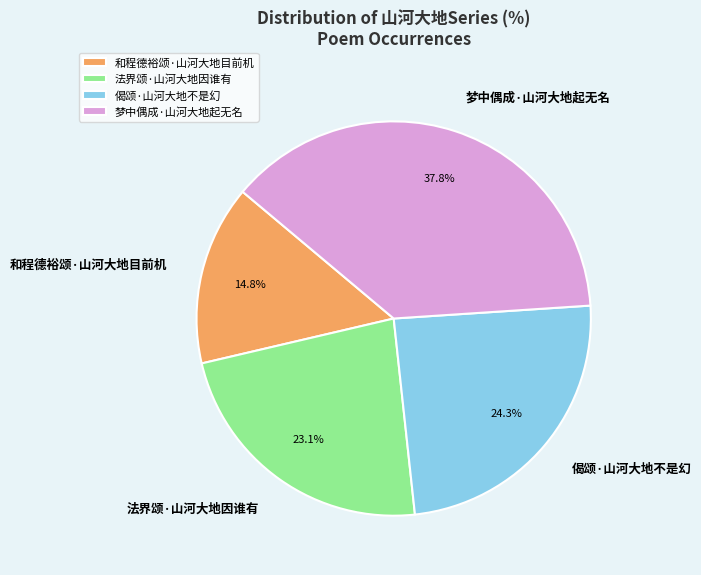

What is the ratio of the value at 偈颂·山河大地不是幻 to the value at 和程德裕颂·山河大地目前机?

1.6